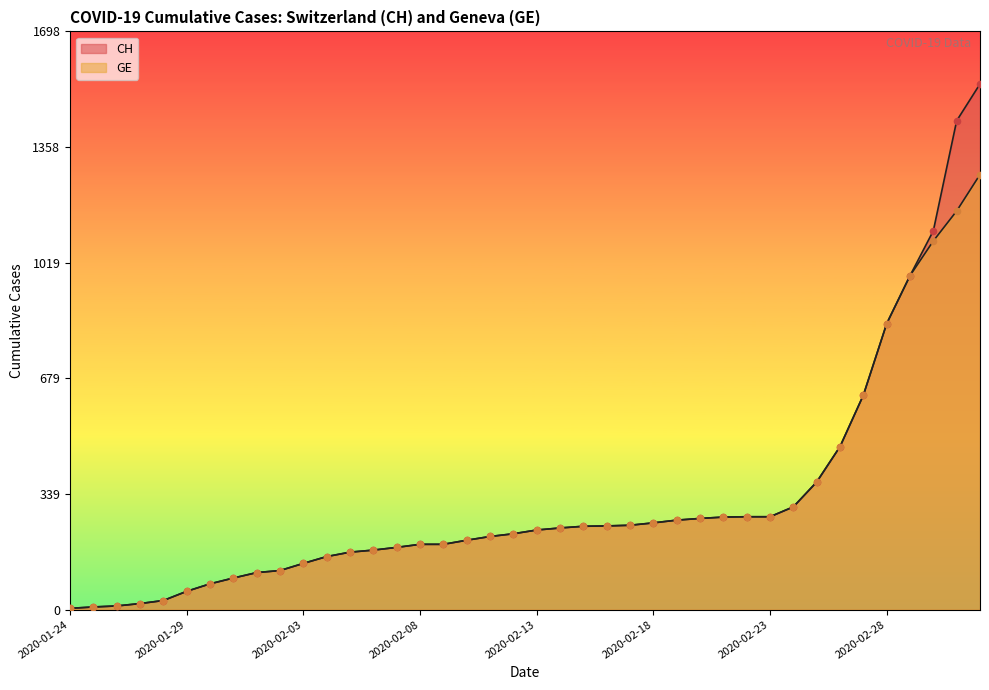

Which series reaches the maximum Y coordinate?

CH